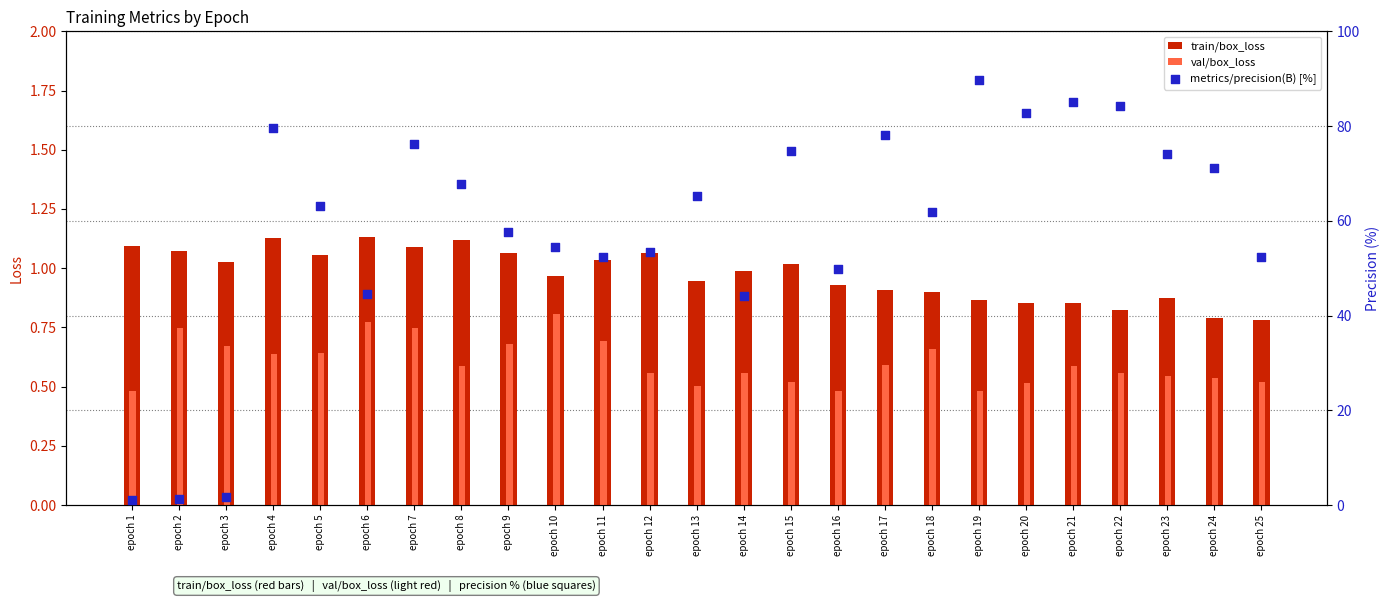

At how many categories does at least one series exceed 45?

20